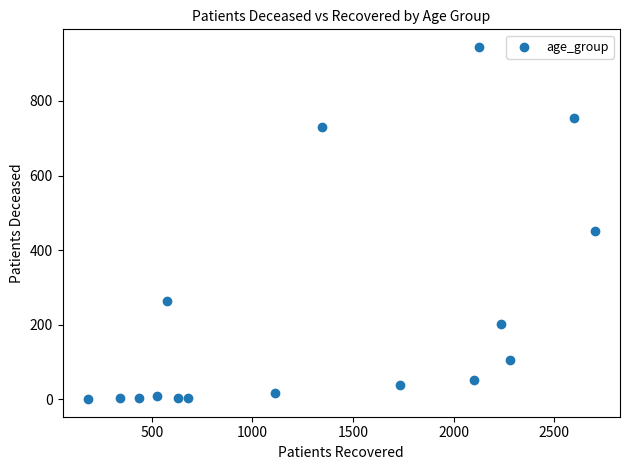

What is the range of Y values (max minus min)?

945